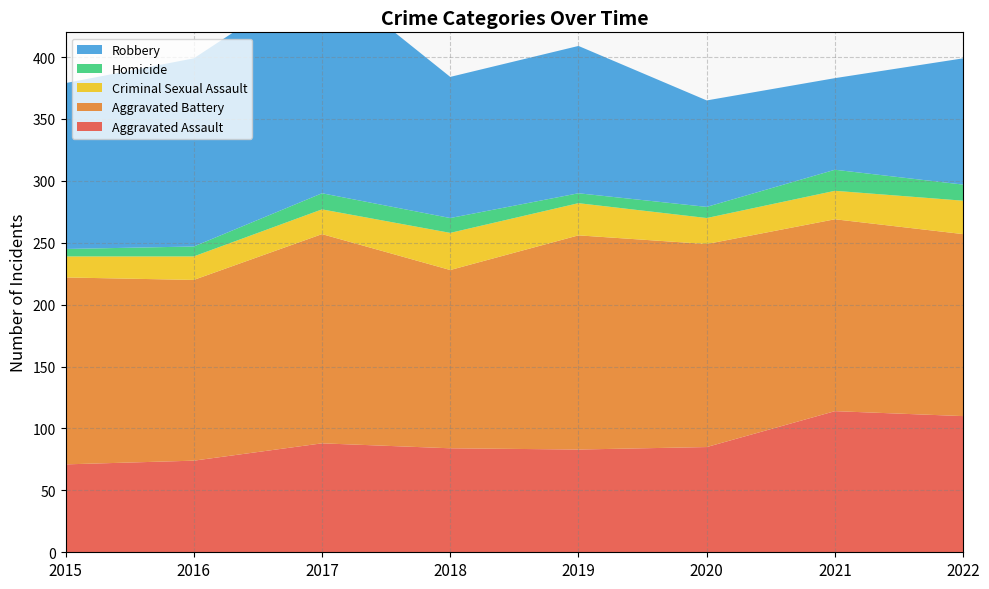

Reading left to right, transcribe all the data shown in this chart.

Aggravated Assault: 71	74	88	84	83	85	114	110
Aggravated Battery: 151	146	169	144	173	164	155	147
Criminal Sexual Assault: 17	19	20	30	26	21	23	27
Homicide: 6	8	13	12	8	9	17	13
Robbery: 134	152	177	114	119	86	74	102